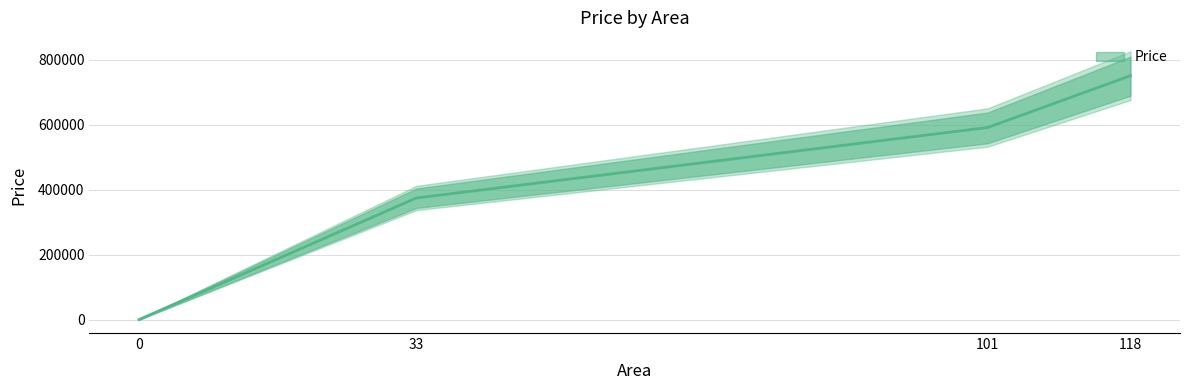

True or false: the data shows 205527.0 at 118.

False